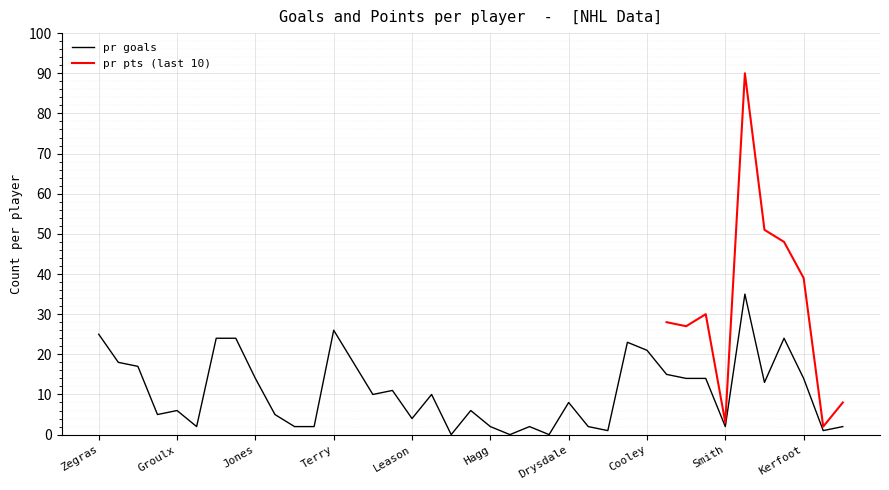

Reading right to left, list all the values displayed in this chart.

2	1	14	24	13	35	2	14	14	15	21	23	1	2	8	0	2	0	2	6	0	10	4	11	10	18	26	2	2	5	14	24	24	2	6	5	17	18	25